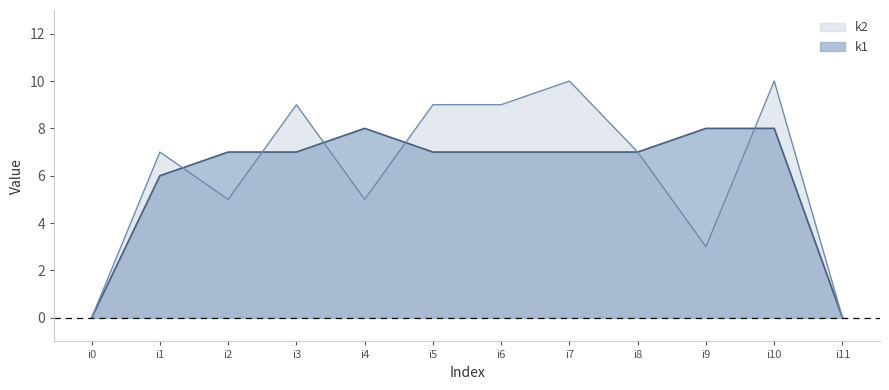

What is the difference between the highest and lowest values at i5?

2